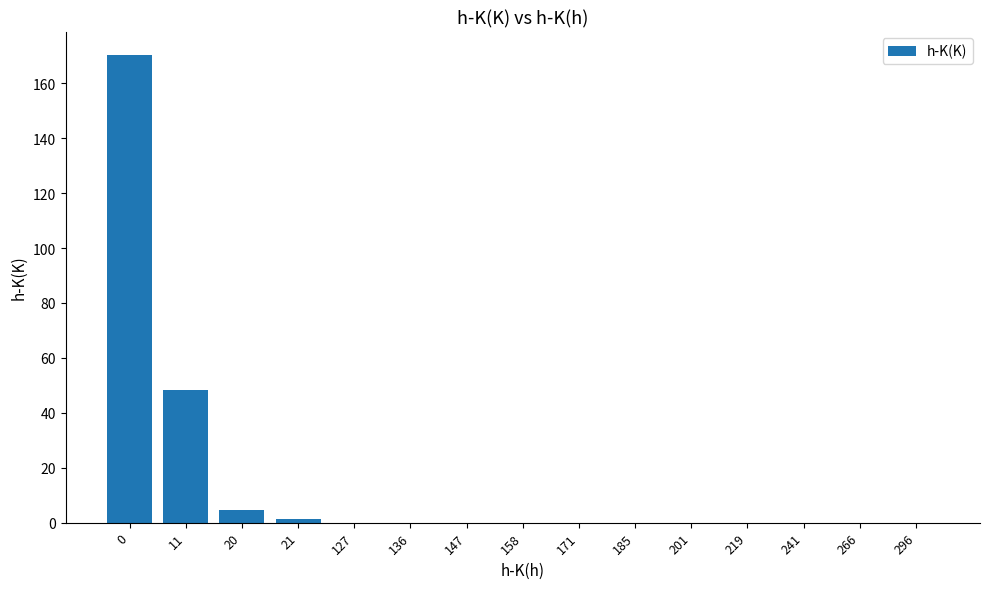

Is it true that the value at 201 is 0.0?

True